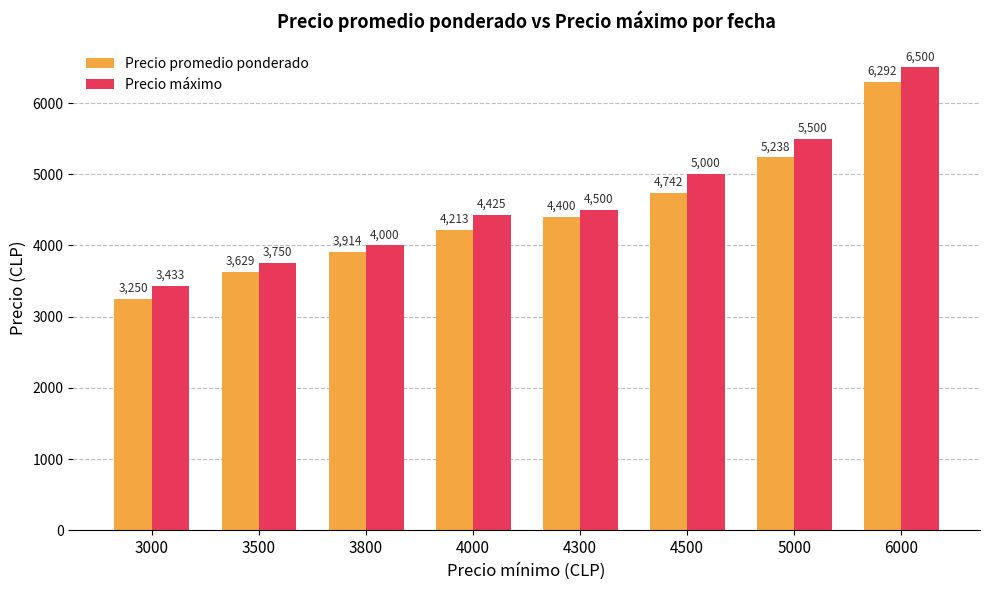

True or false: Precio máximo has a value of 1408 at 3800.

False